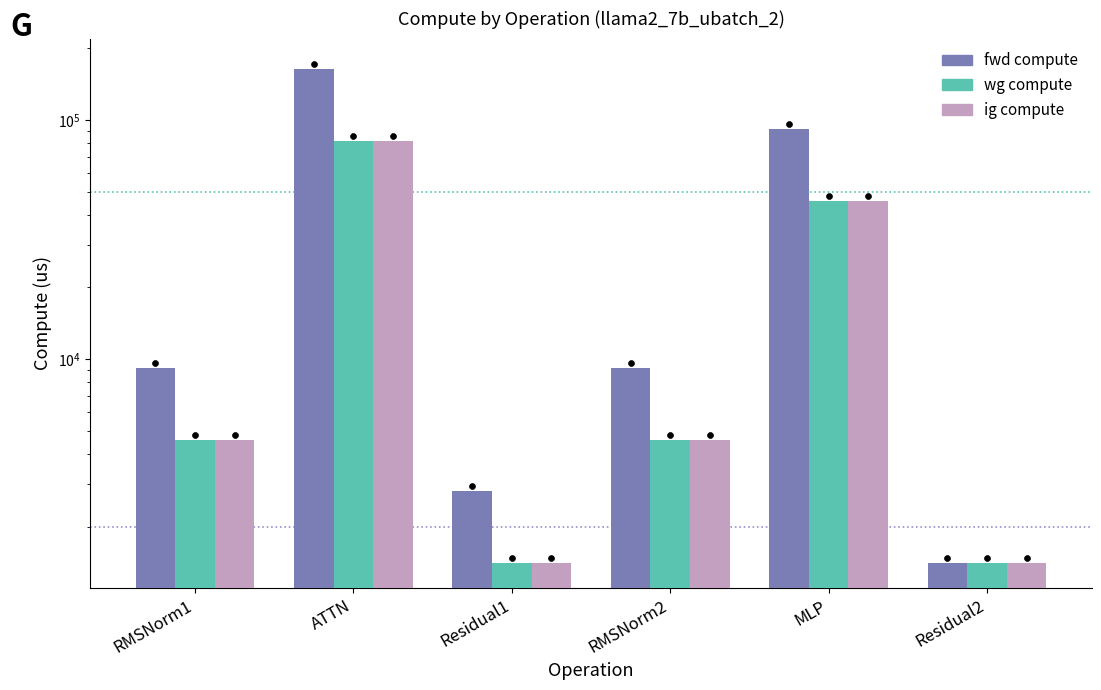

What is the total value across all series at RMSNorm2?

18416.9